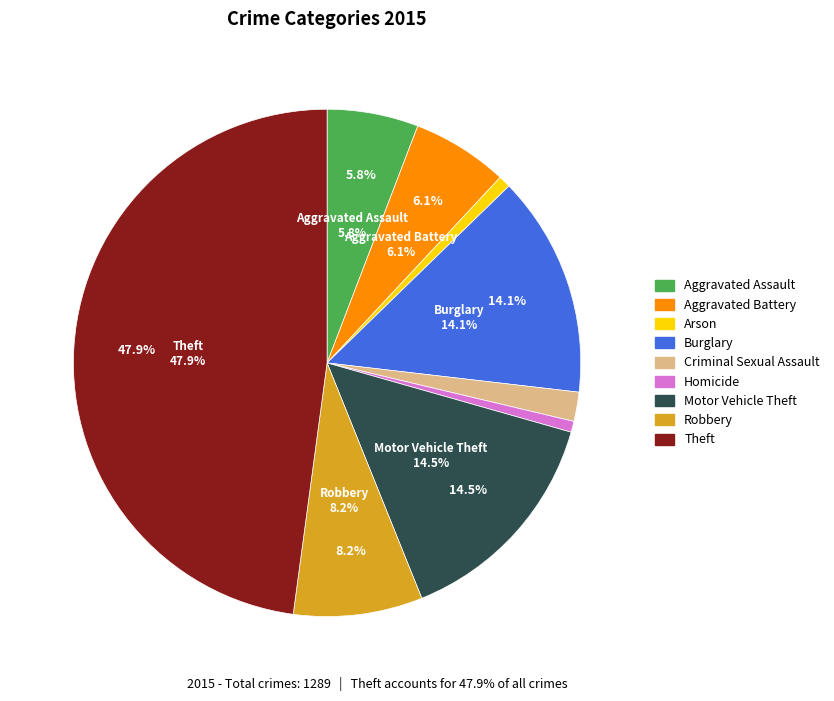

How many segments does this pie chart have?

9